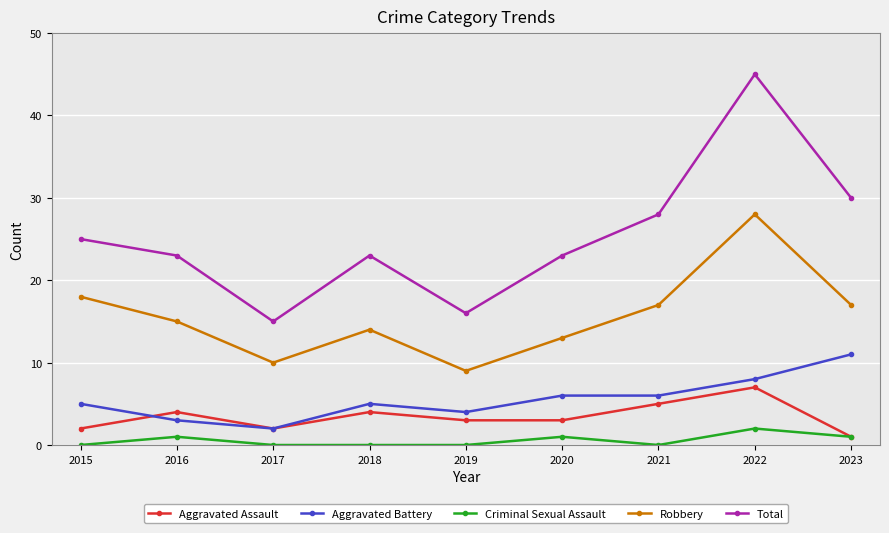

True or false: Total and Aggravated Battery cross at least once.

False